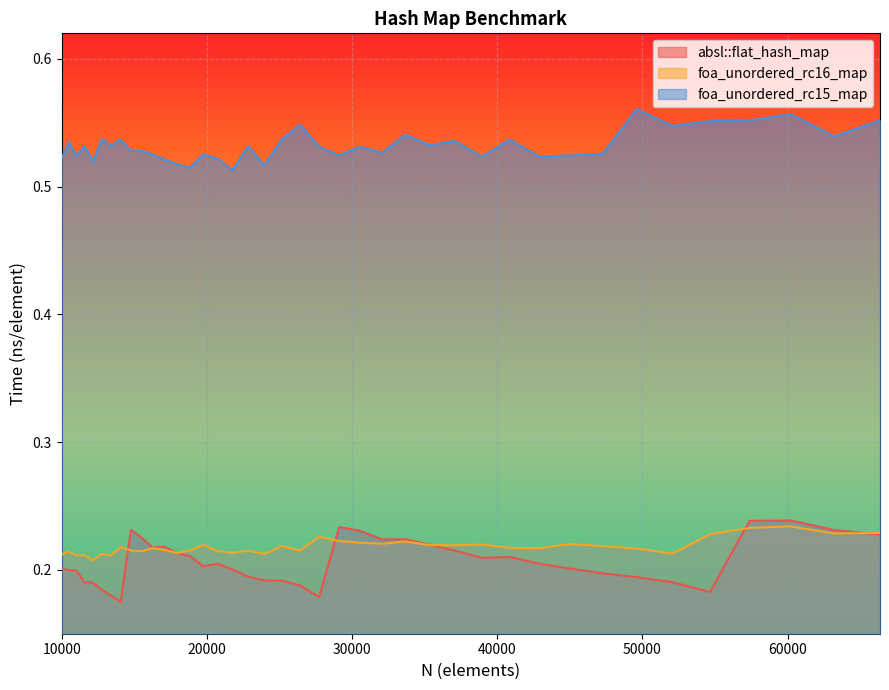

What is the sum of the absl::flat_hash_map values at 32072 and 30555?

0.5